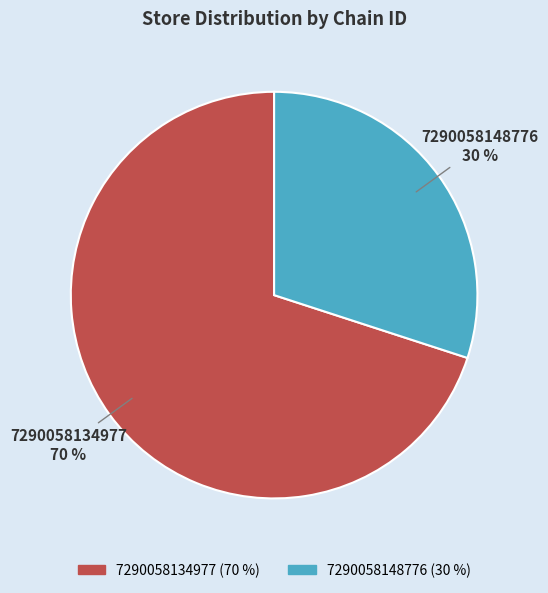

The 7290058134977 slice represents 70% of the pie. True or false?

True